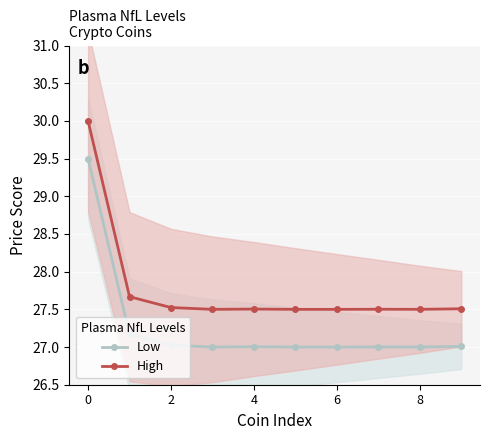

Reading right to left, extract all data points from this chart.

Low: 27.0	27.0	27.0	27.0	27.0	27.0	27.0	27.0	27.2	29.5
High: 27.5	27.5	27.5	27.5	27.5	27.5	27.5	27.5	27.7	30.0